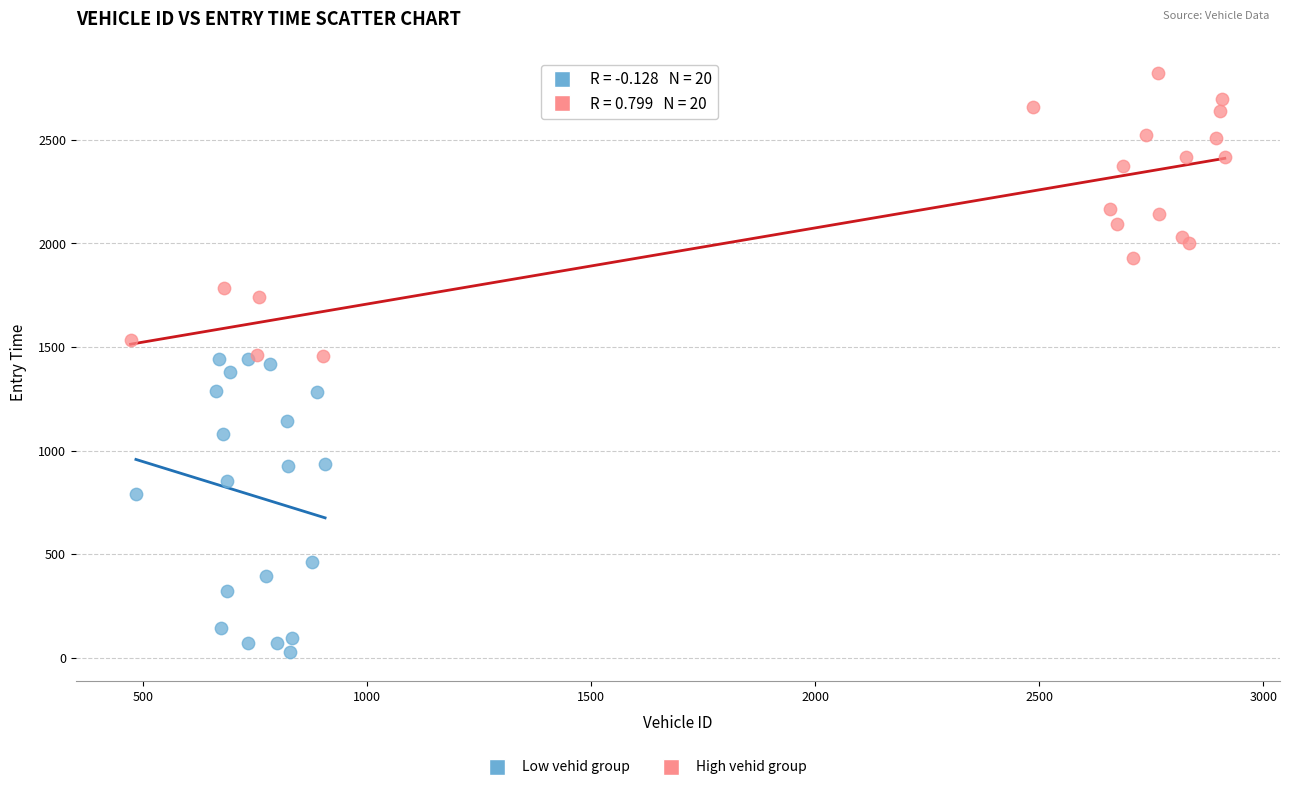

Which series has the largest Y range (max minus min)?

Low vehid group